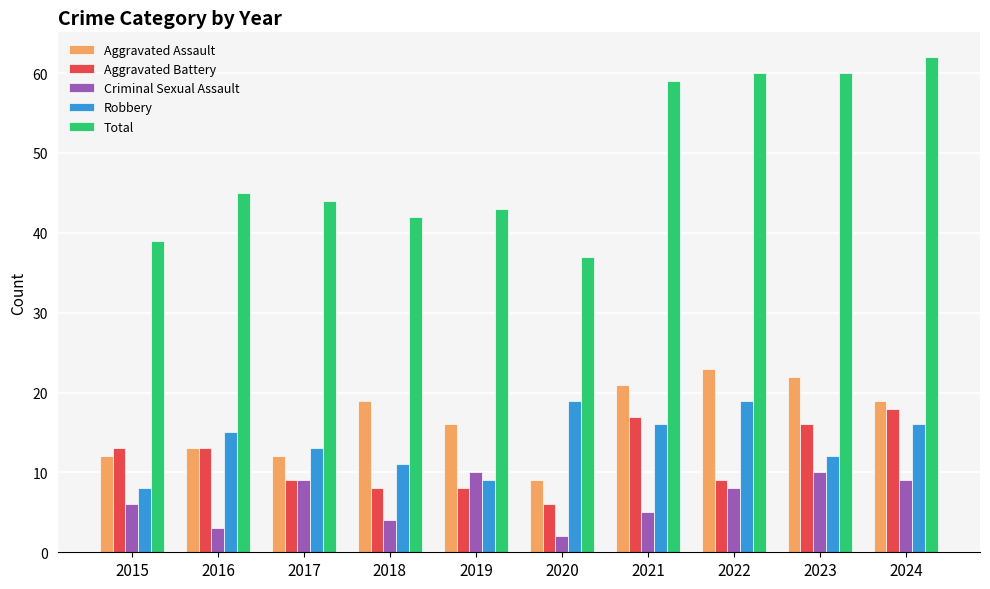

How many categories are shown in the chart?

10